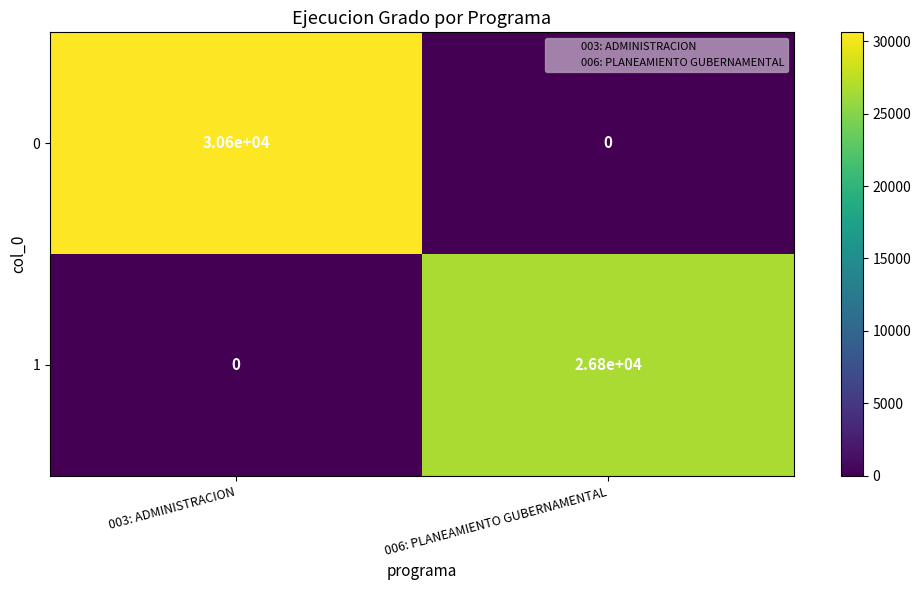

What is the highest value of the 0 series?

30600